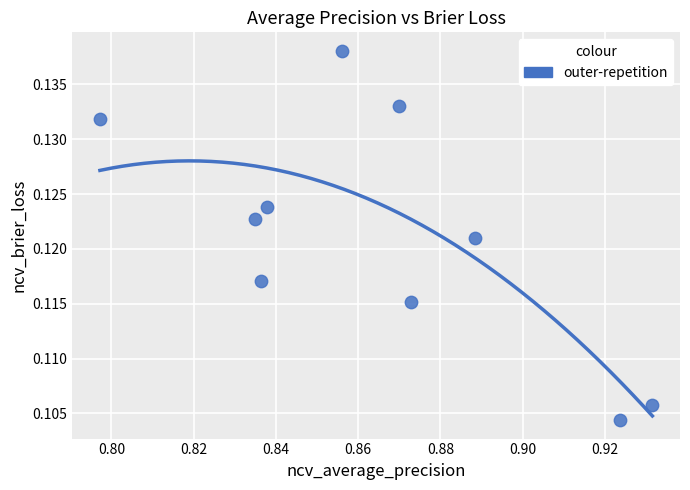

What is the average X value?

0.9